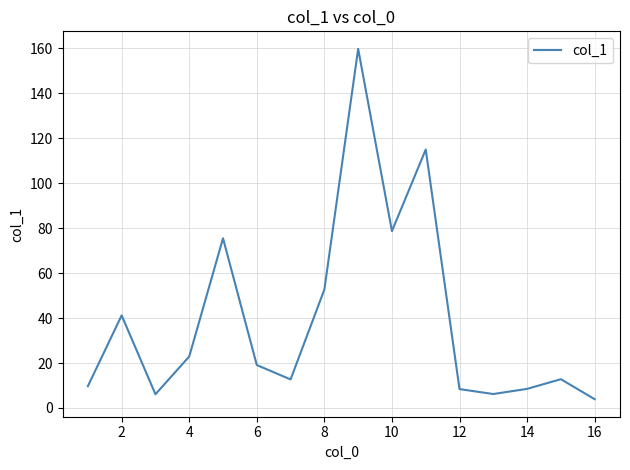

What is the greatest value displayed?

159.8